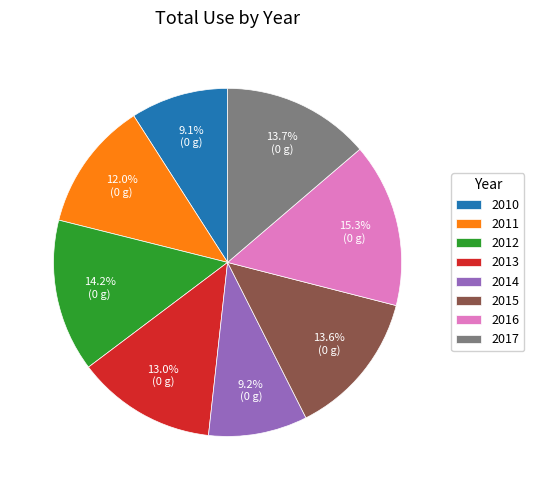

To the nearest percent, what is the difference between the 2016 and 2014 slice percentages?

6%